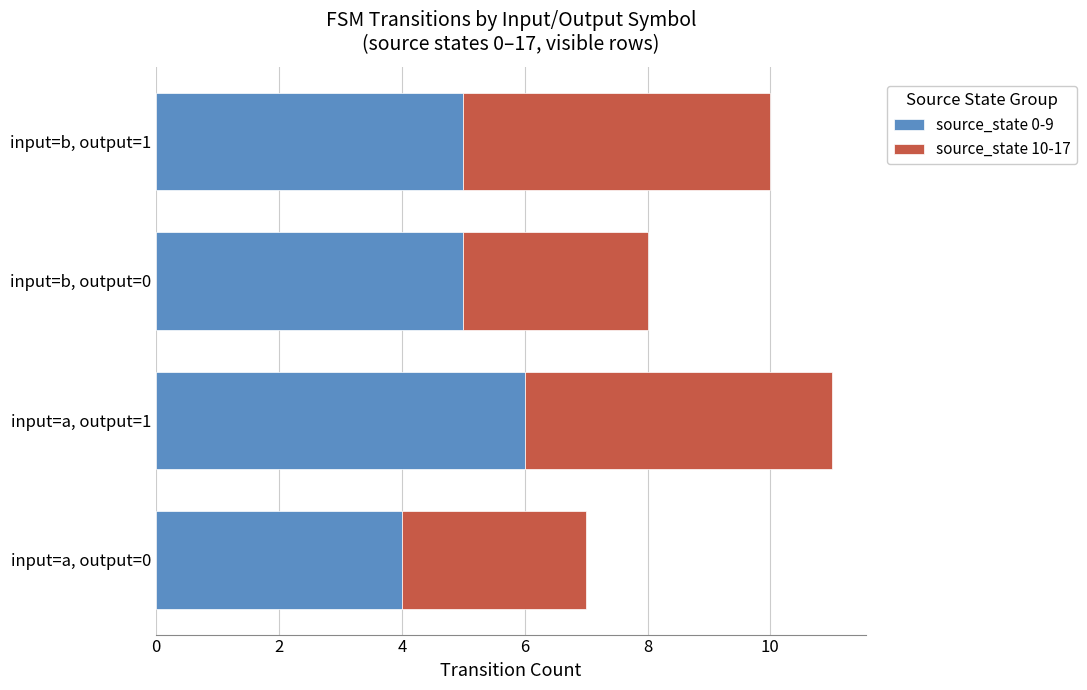

True or false: source_state 0-9 has a value of 5 at input=b, output=0.

True